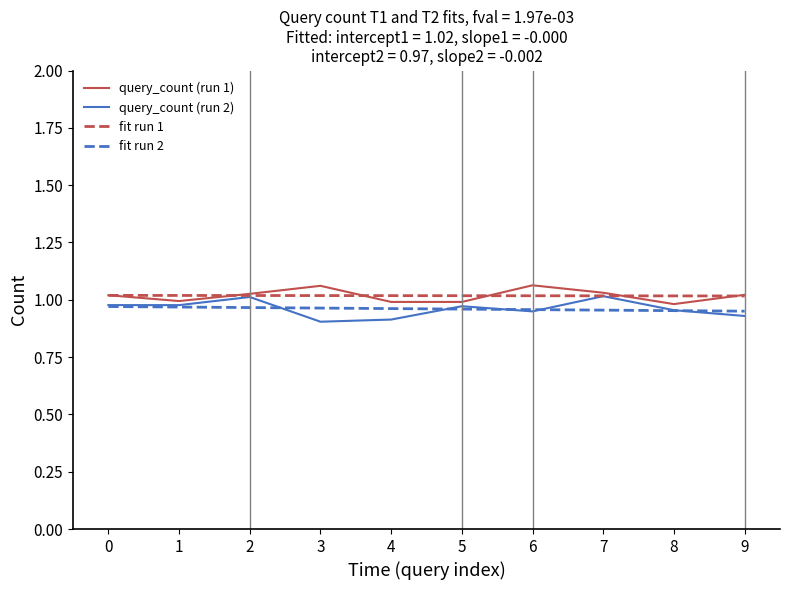

What is the total value across all series at 5?

3.9